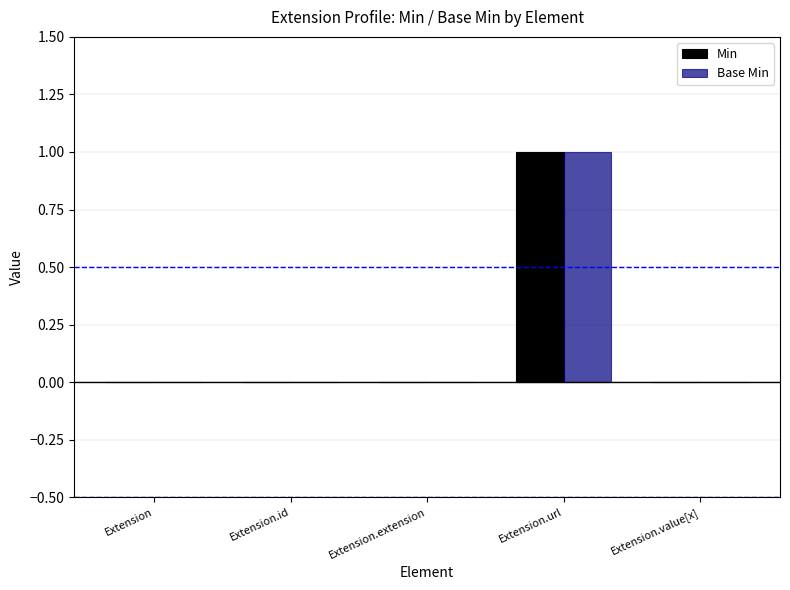

Is it true that Base Min equals -1 at Extension.id?

False